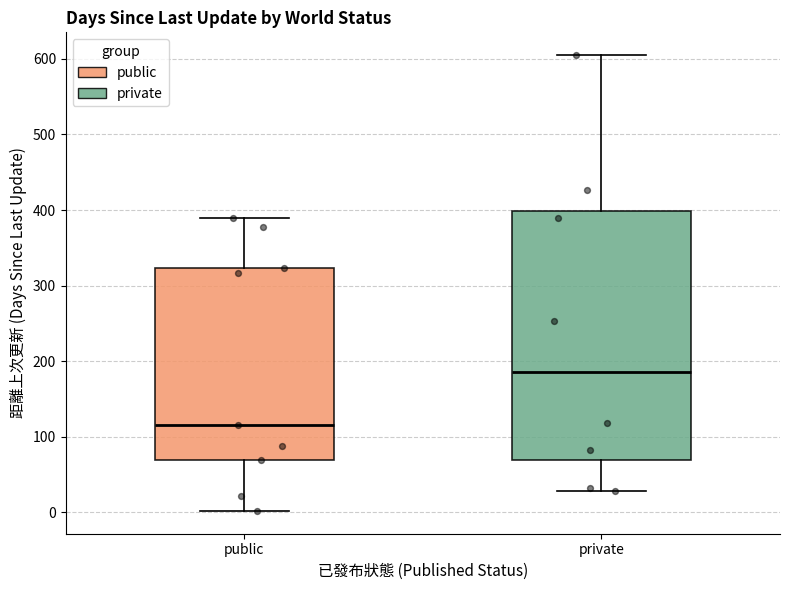

Reading left to right, read every box against the y-axis: the position of its median line, the range the box covers, and the ends of its whiskers. The values are not printed on the chart, so give them approximately, as read against the axis.

public: median 120, box 70 to 320, whiskers 0 to 390
private: median 190, box 70 to 400, whiskers 30 to 610